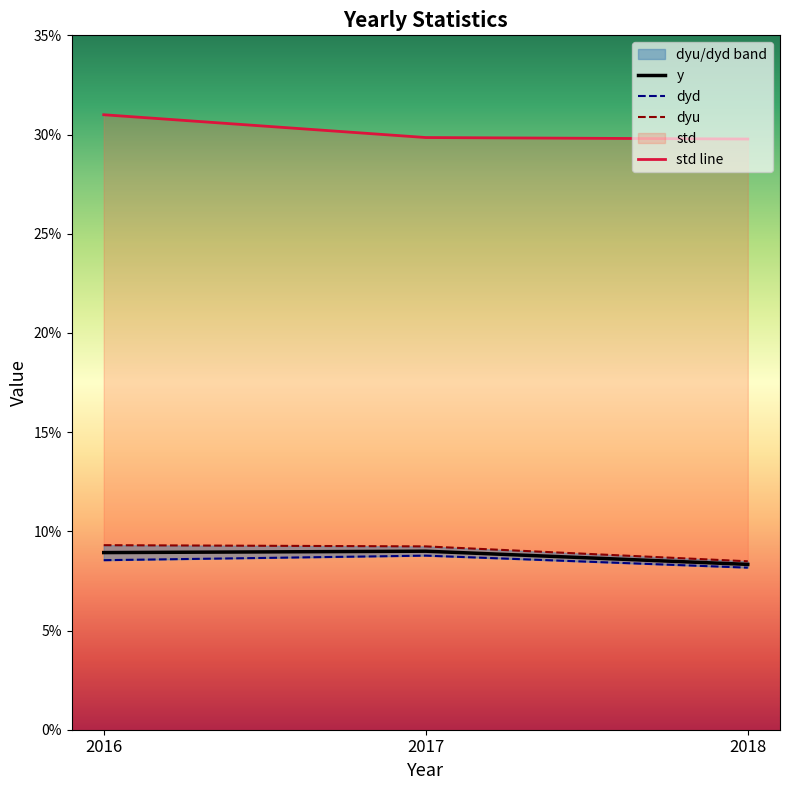

What is the average value of the dyd series?

0.1